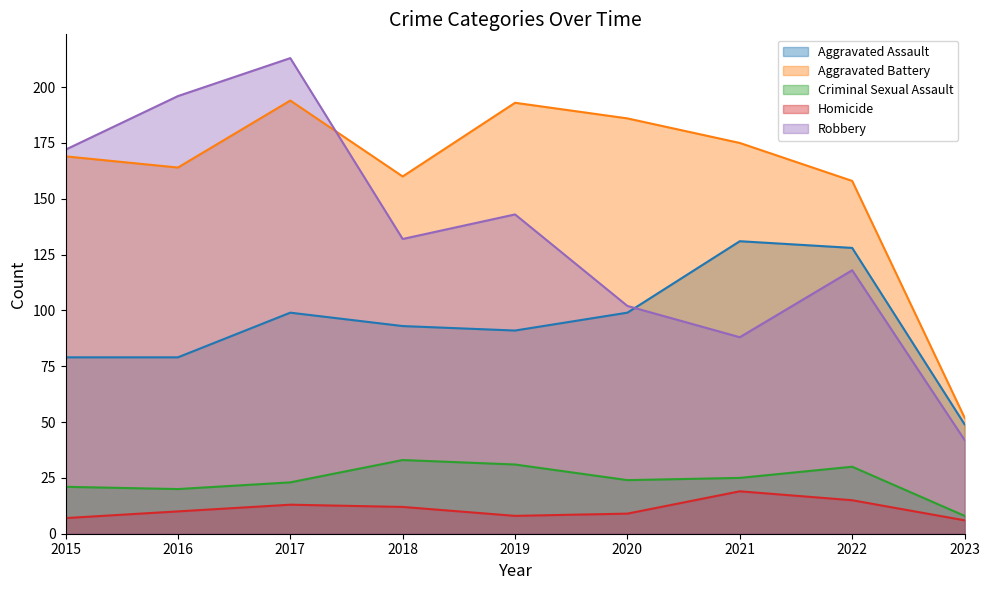

Which series has the largest range (max minus min)?

Robbery